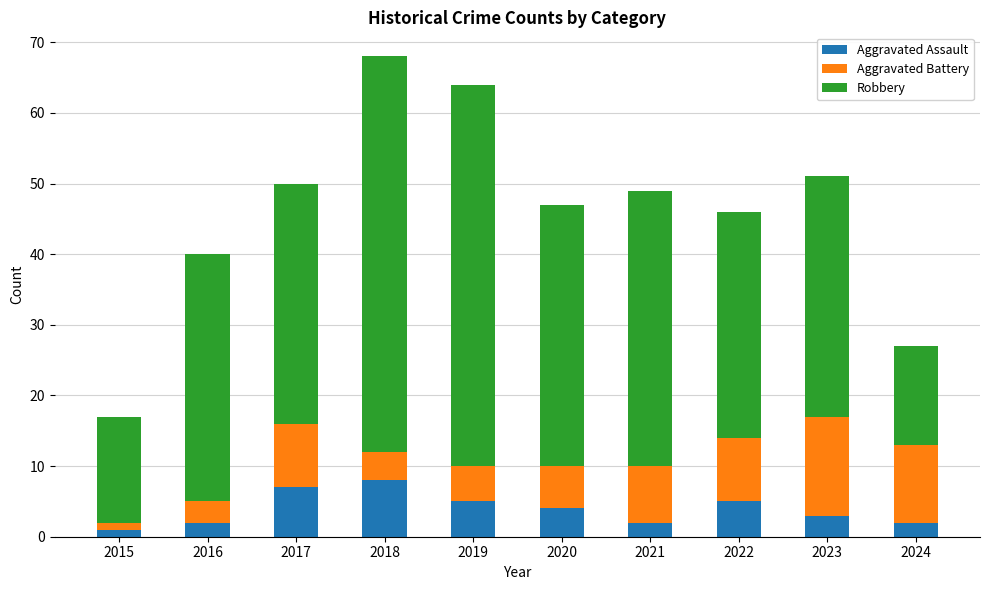

How many values in the Aggravated Assault series are below 4?

5